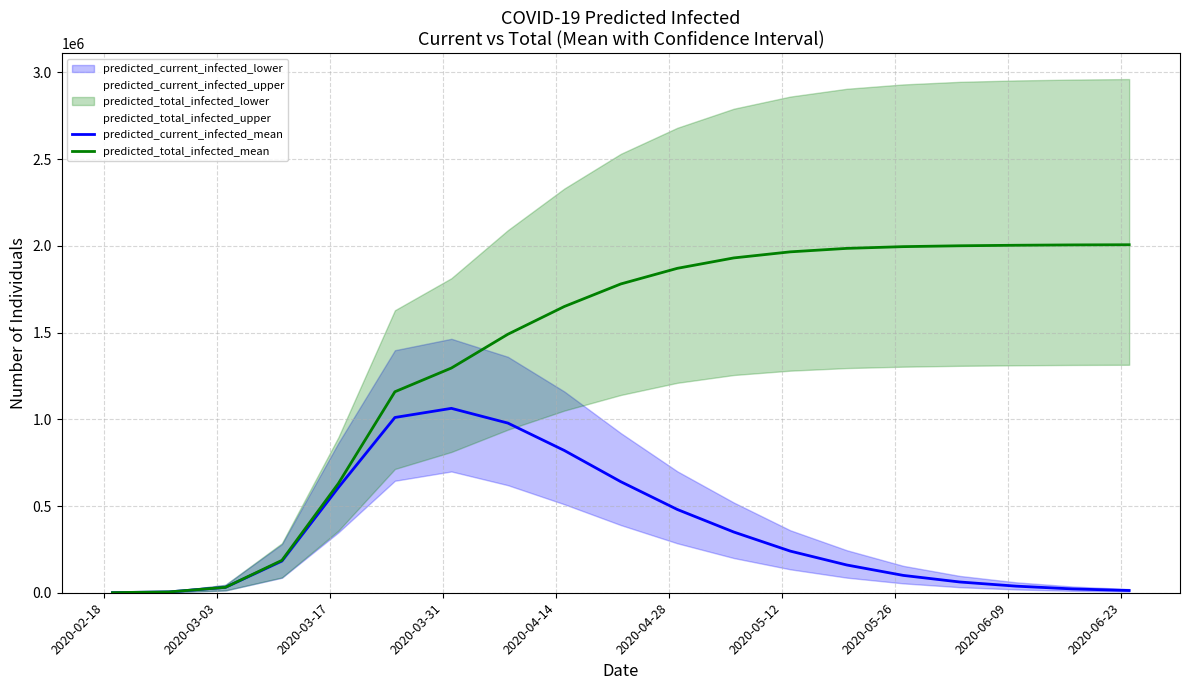

What is the highest value of the predicted_current_infected_mean series?

1062886